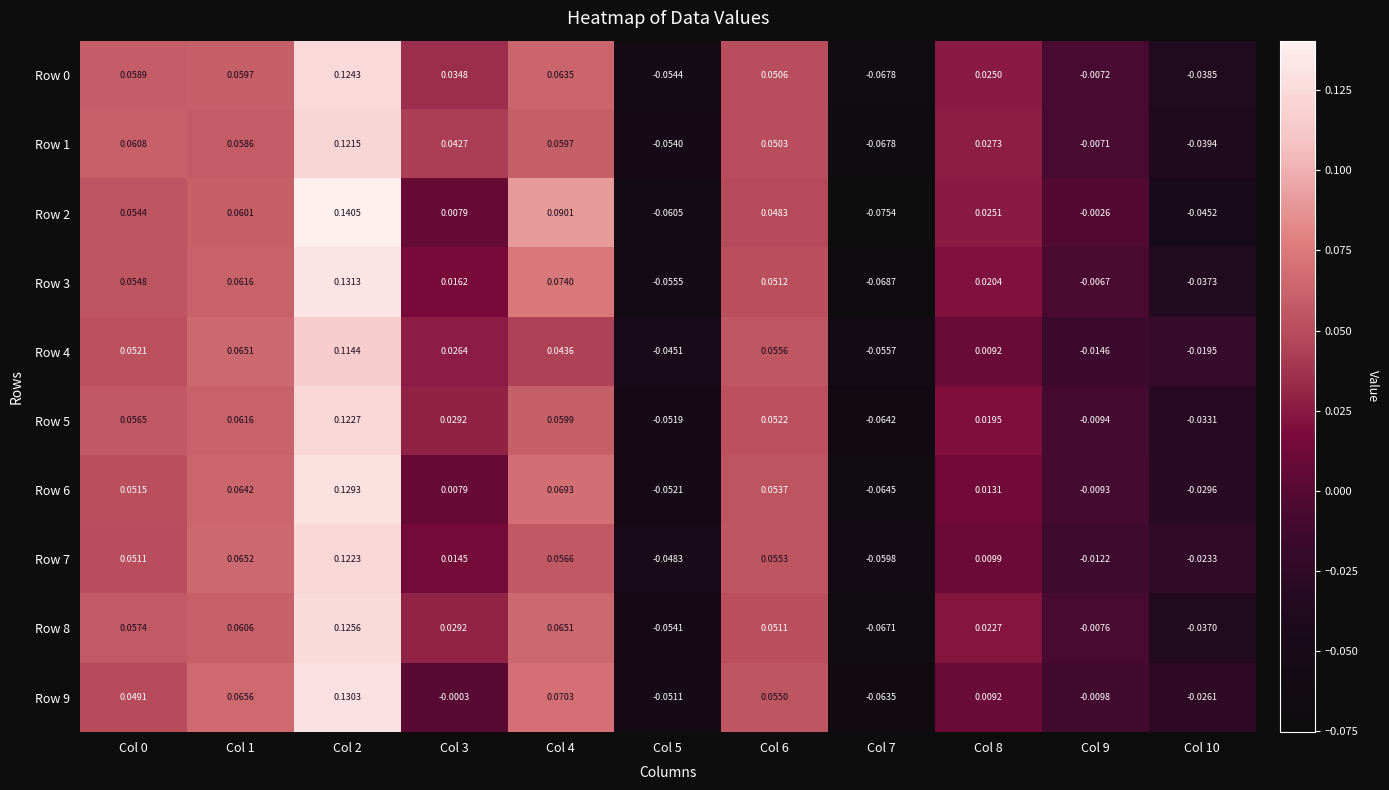

Is the value of Row 9 at Col 10 greater than the value of Row 7 at Col 8?

No